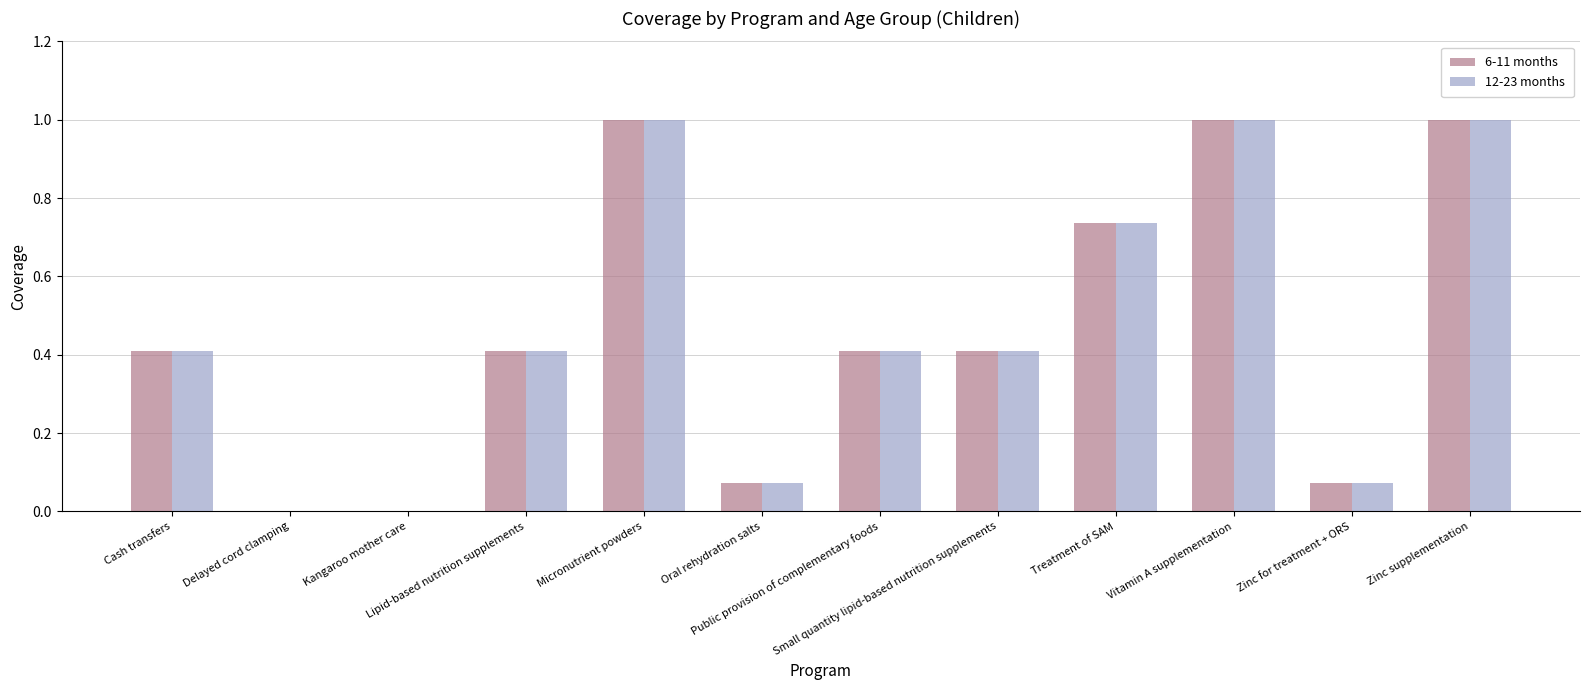

What is the maximum value for 12-23 months?

1.0